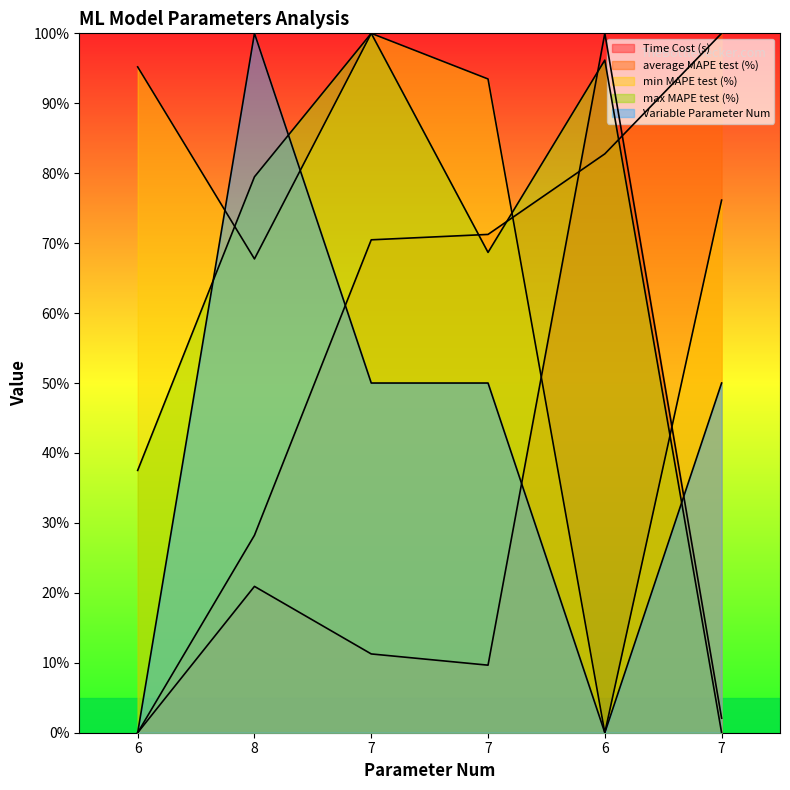

Where is Variable Parameter Num nearest to the value 50?

7